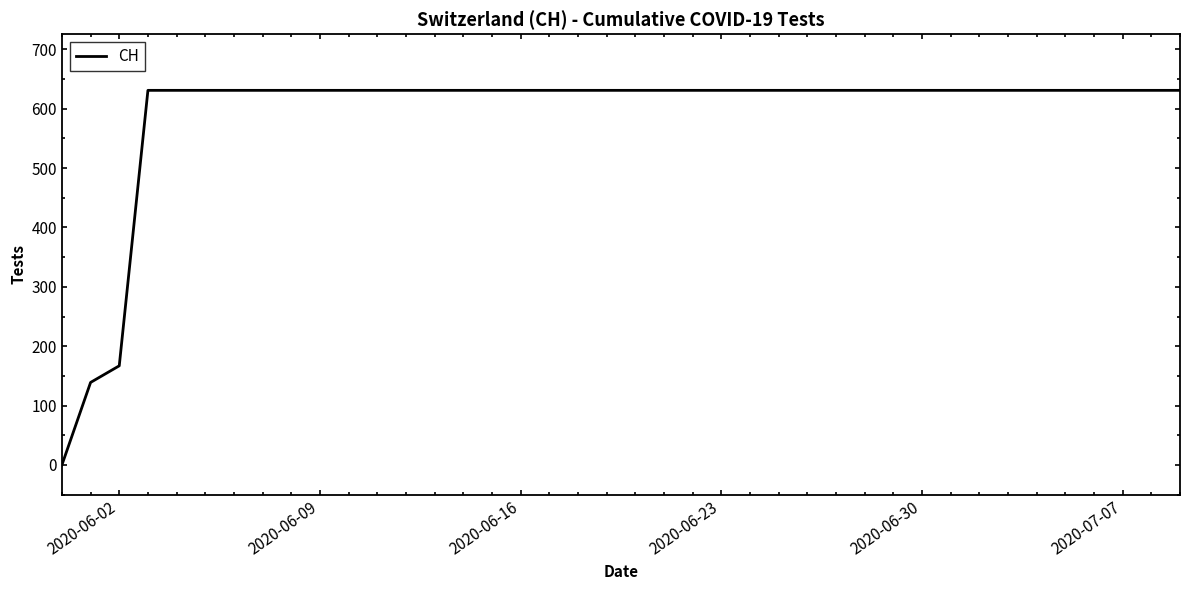

What is the difference between the maximum and second lowest values?

492